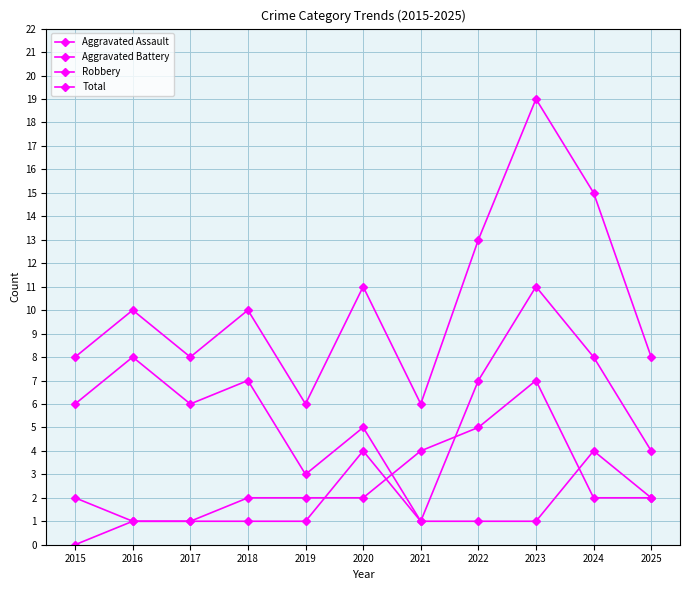

Is this an area chart (filled region under the line)?

No